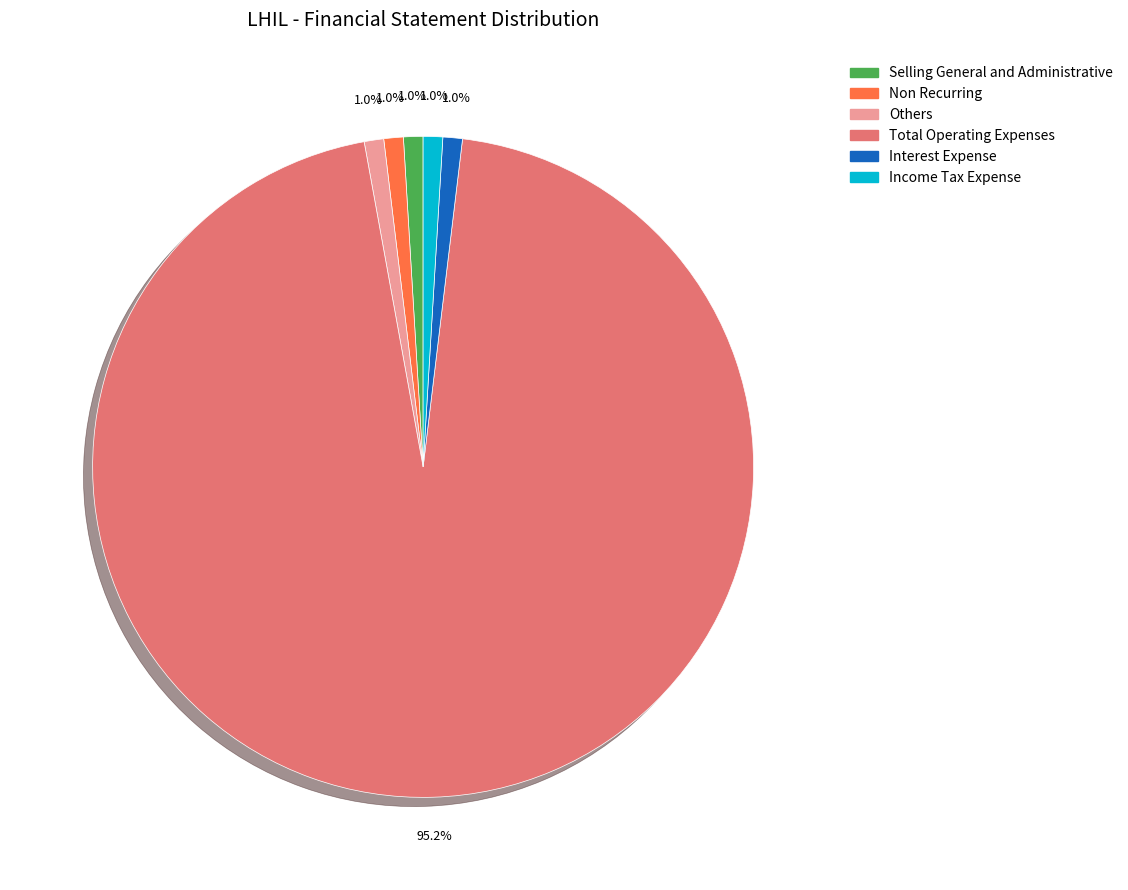

How many segments does this pie chart have?

6